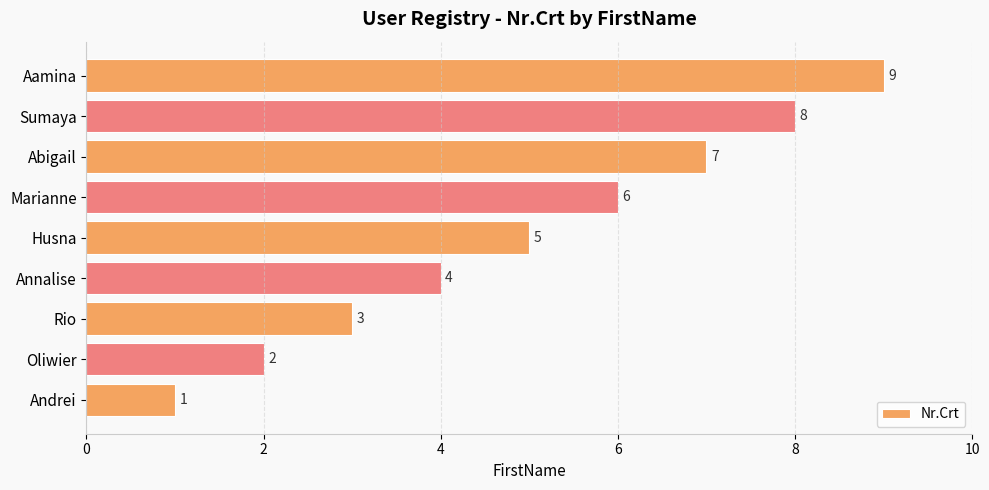

What is the change in value from Abigail to Sumaya?

+1